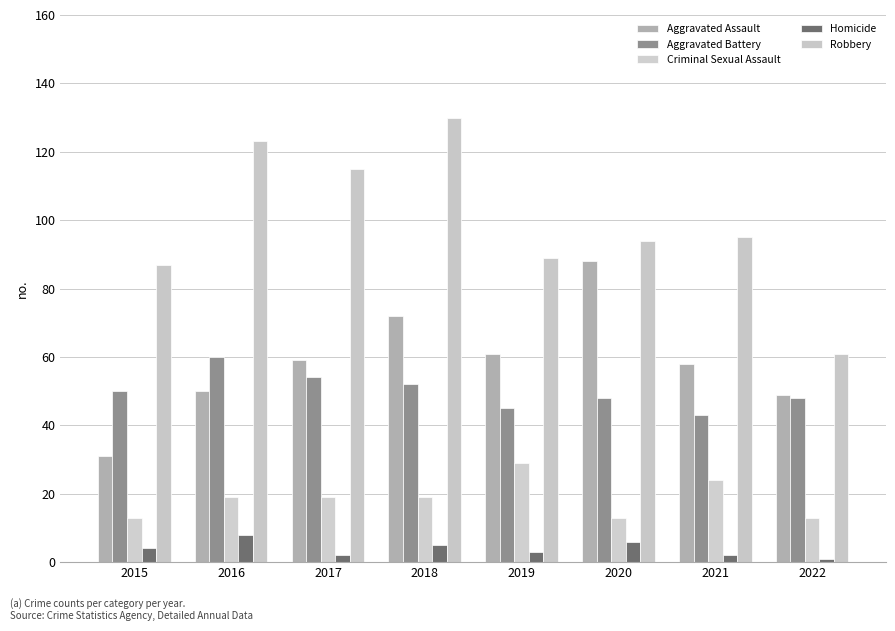

What is the difference between the maximum and minimum values in the Aggravated Assault series?

57